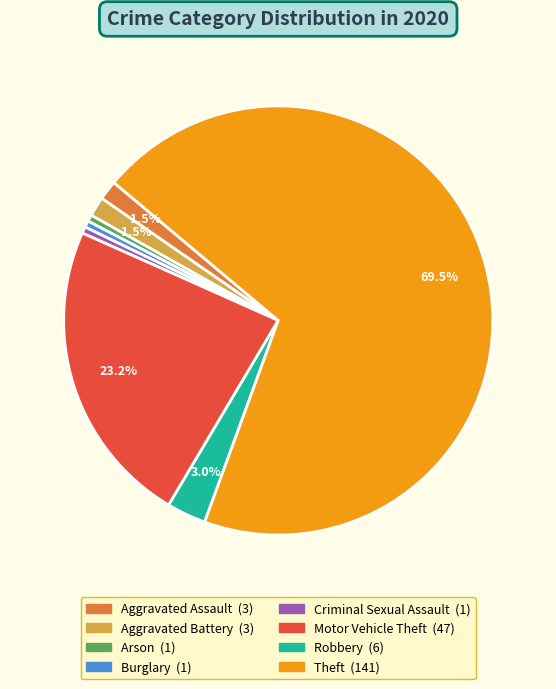

The Aggravated Battery slice represents 11% of the pie. True or false?

False